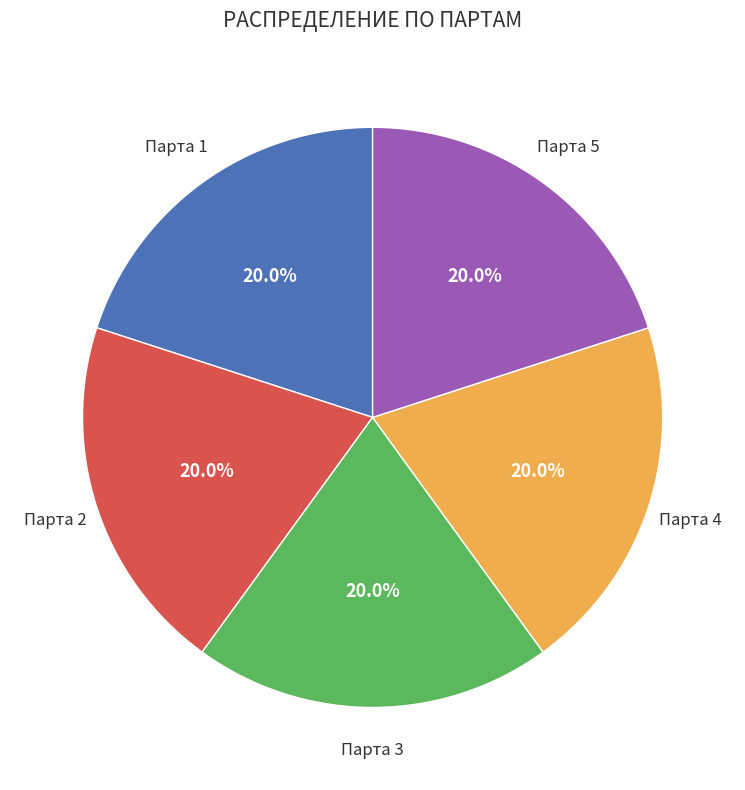

Is there any slice that represents more than half of the pie?

No